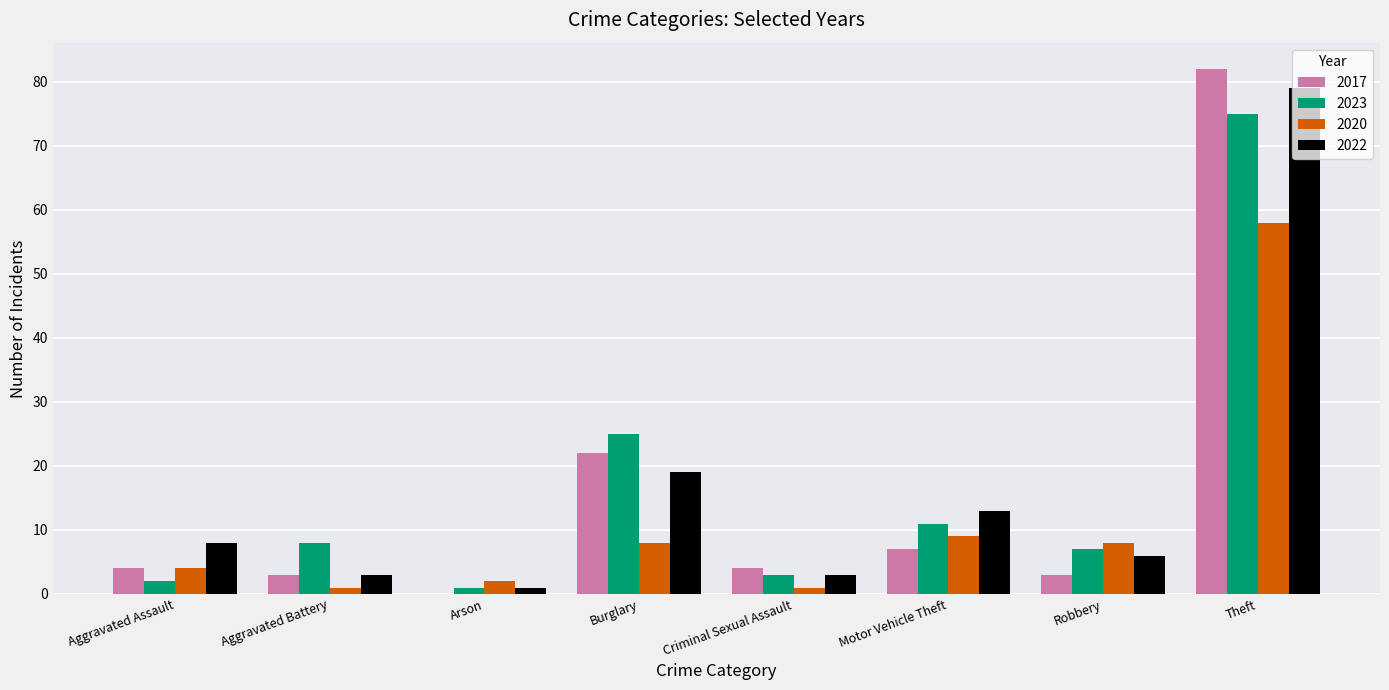

The value of 2022 at Aggravated Assault is 14. True or false?

False